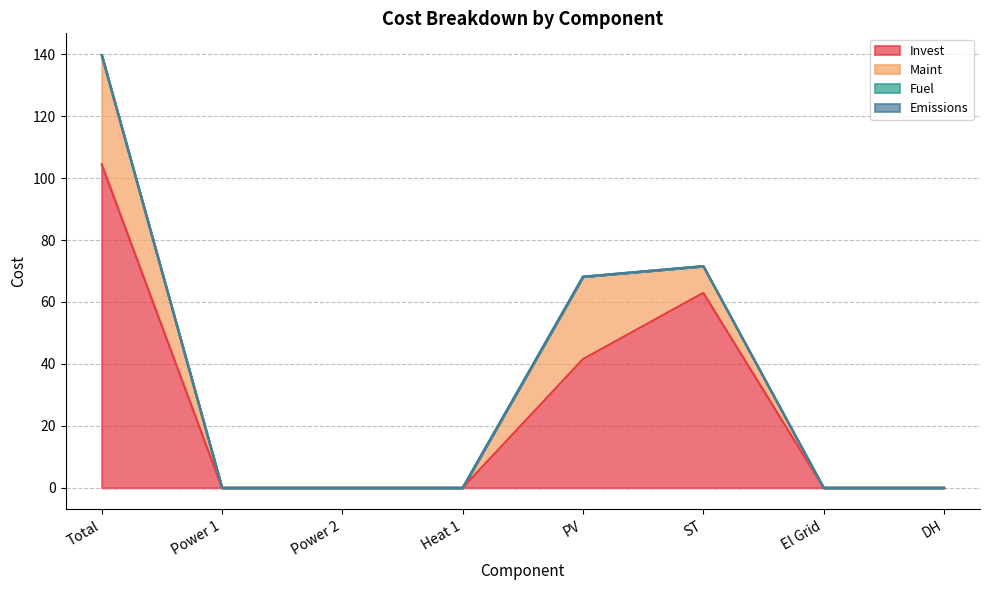

True or false: Fuel has more than 1 points higher than both neighbors.

False